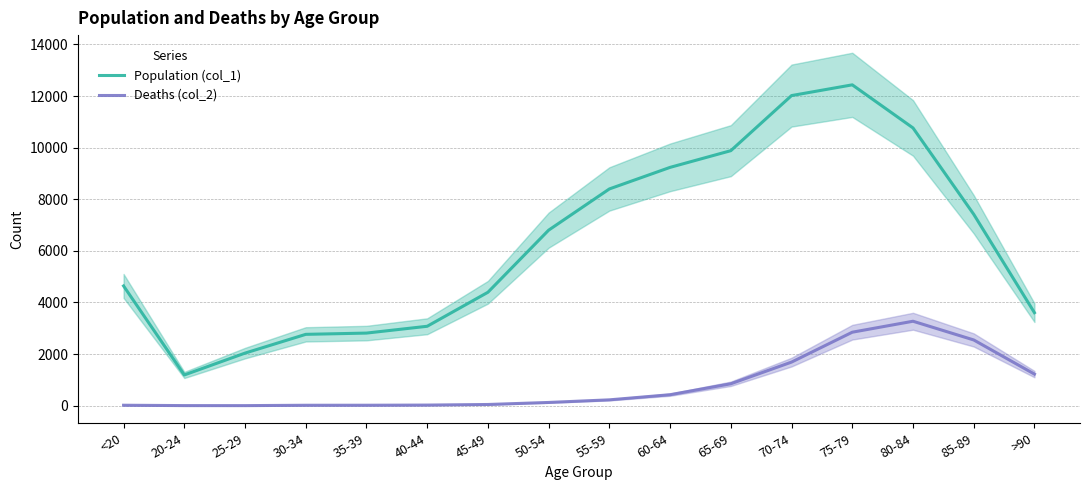

How many categories are shown in the chart?

16